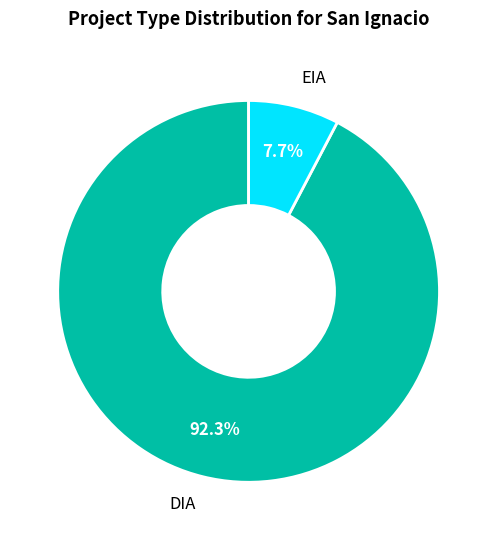

Which category has the smallest portion of the pie?

EIA